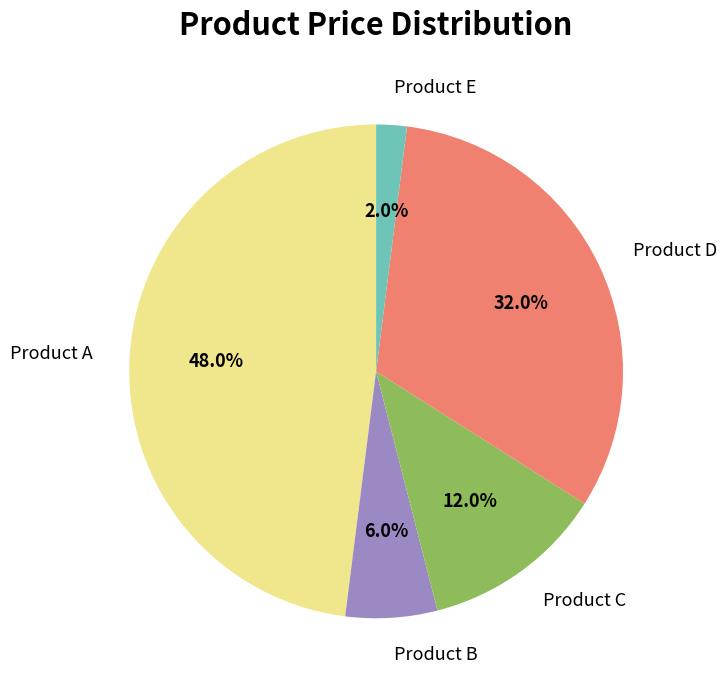

To the nearest percent, what is the difference between the Product B and Product E slice percentages?

4%